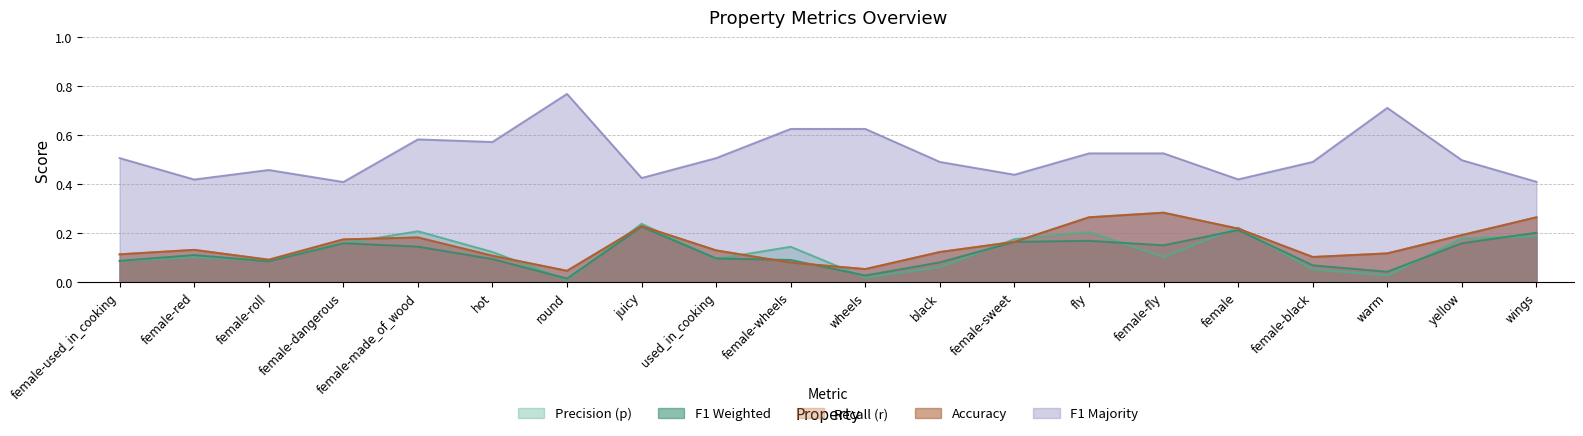

Reading left to right, transcribe all the data shown in this chart.

p: 0.1	0.1	0.1	0.2	0.2	0.1	0.0	0.2	0.1	0.1	0.0	0.1	0.2	0.2	0.1	0.2	0.1	0.0	0.2	0.2
f1_weighted: 0.1	0.1	0.1	0.2	0.1	0.1	0.0	0.2	0.1	0.1	0.0	0.1	0.2	0.2	0.1	0.2	0.1	0.0	0.2	0.2
r: 0.1	0.1	0.1	0.2	0.2	0.1	0.0	0.2	0.1	0.1	0.1	0.1	0.2	0.3	0.3	0.2	0.1	0.1	0.2	0.3
acc: 0.1	0.1	0.1	0.2	0.2	0.1	0.0	0.2	0.1	0.1	0.1	0.1	0.2	0.3	0.3	0.2	0.1	0.1	0.2	0.3
f1_majority: 0.5	0.4	0.5	0.4	0.6	0.6	0.8	0.4	0.5	0.6	0.6	0.5	0.4	0.5	0.5	0.4	0.5	0.7	0.5	0.4